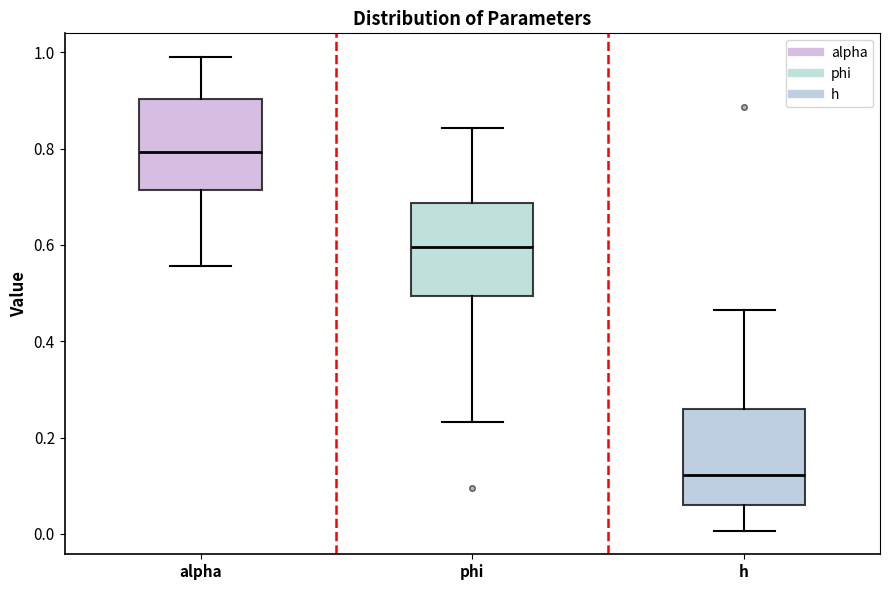

Which box's median line is the lowest?

h